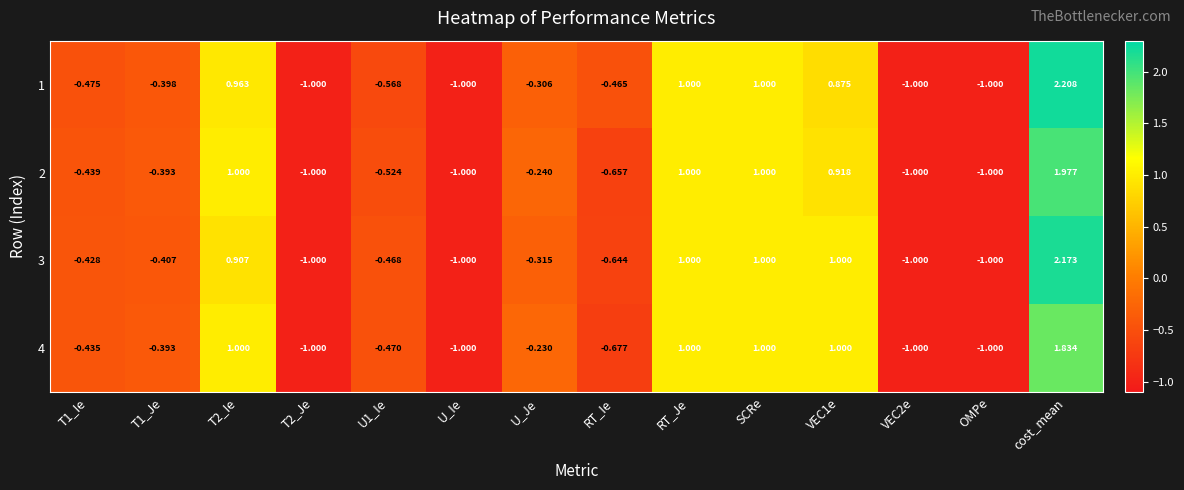

How many values in the 4 series are below 0?

9